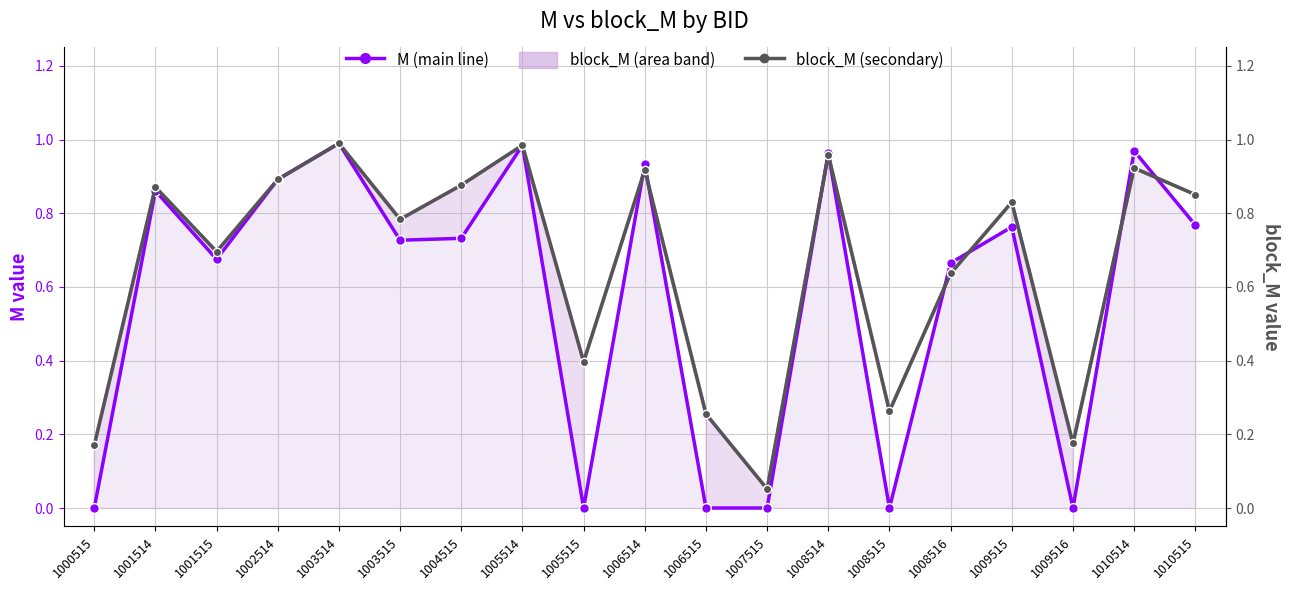

True or false: block_M (upper band) and block_M cross at least once.

False